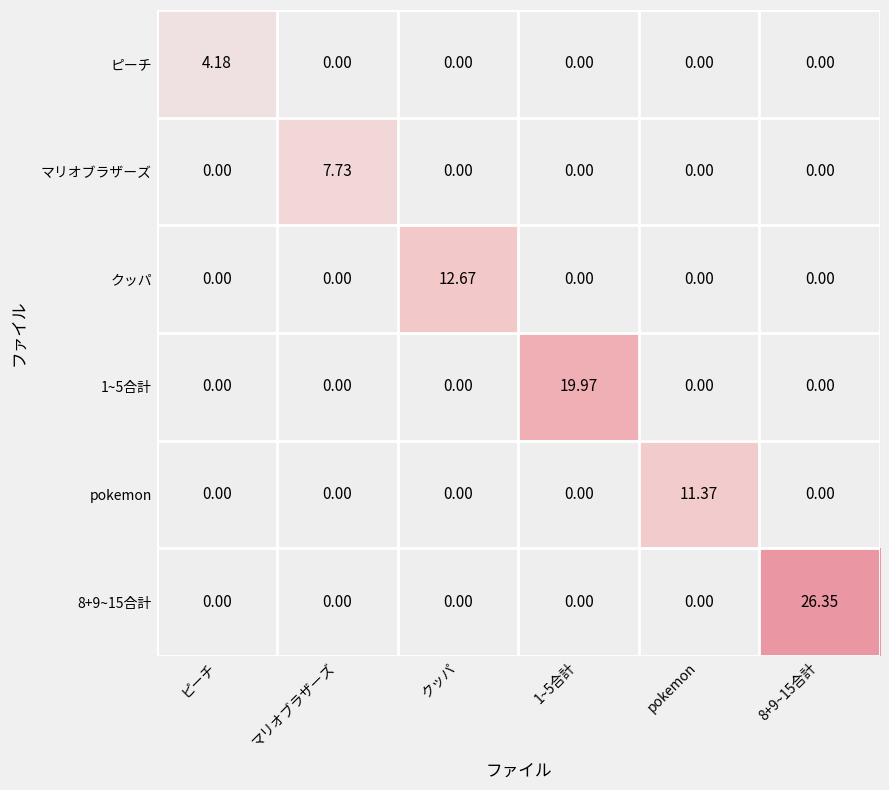

Which series has the largest range (max minus min)?

8+9~15合計